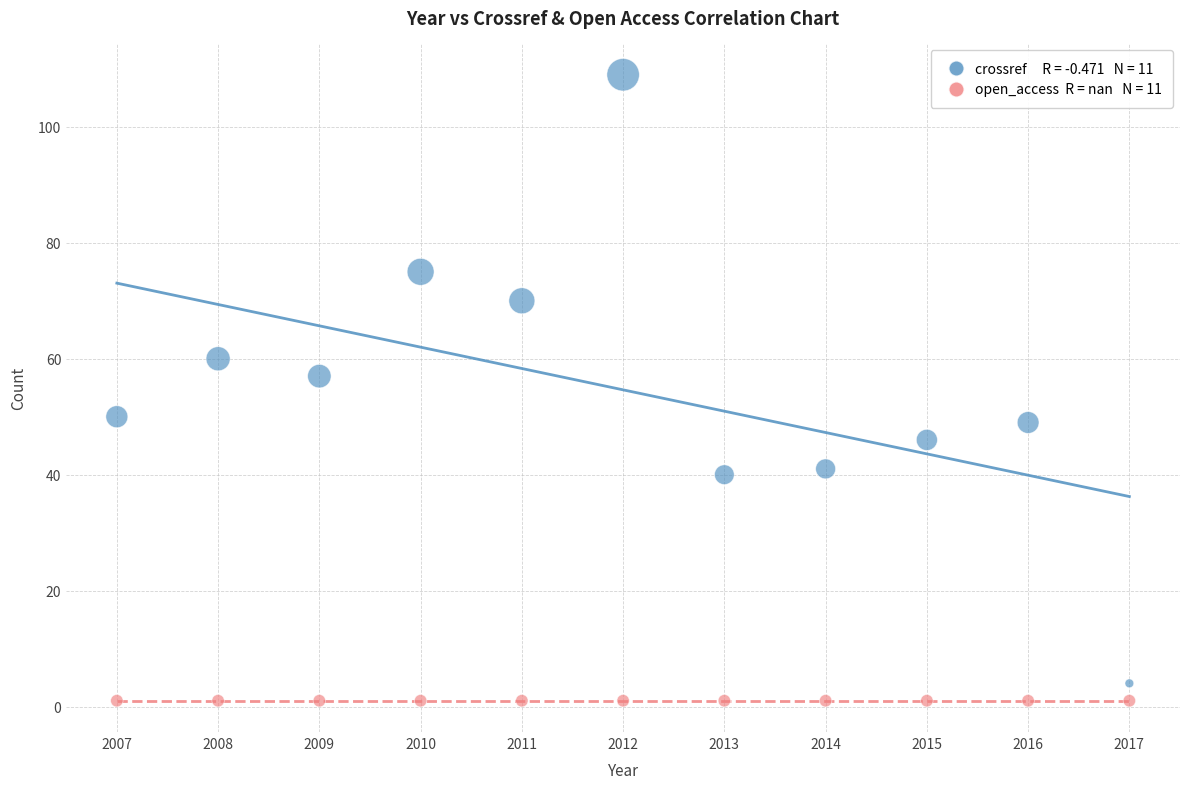

Across all series, what Y value is closest to 55?

57